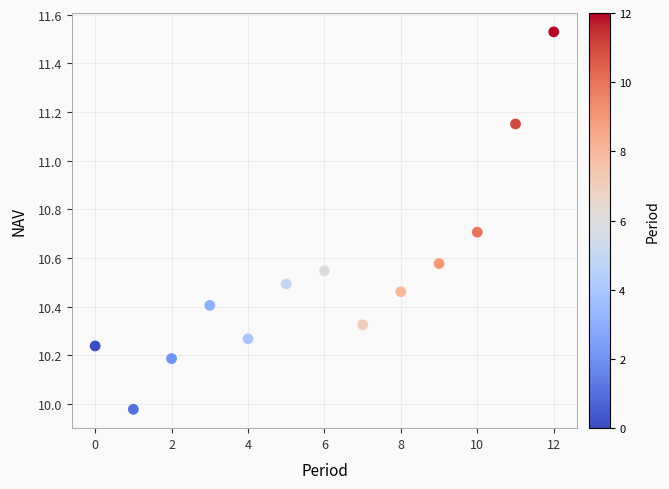

What is the range of Y values (max minus min)?

1.6